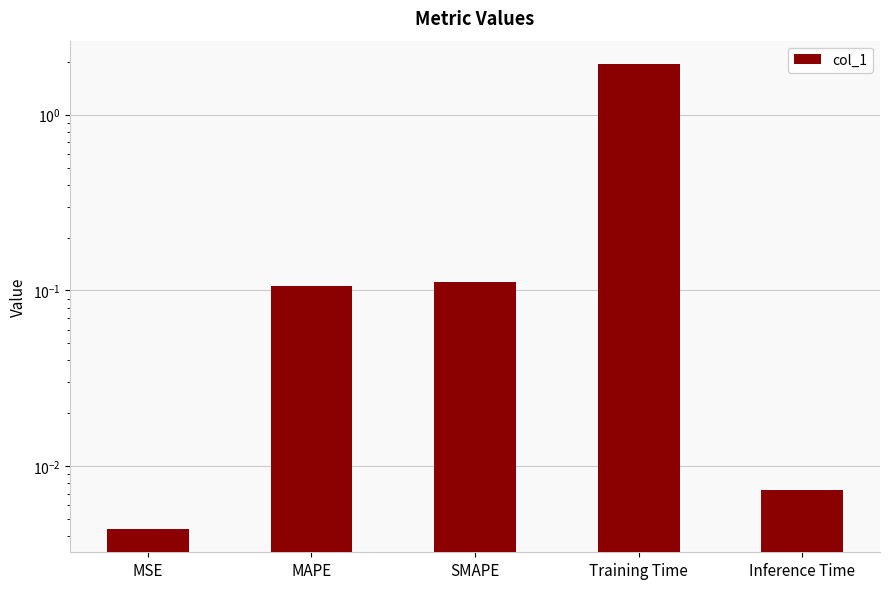

Rank the categories by value from highest to lowest.

Training Time, SMAPE, MAPE, Inference Time, MSE